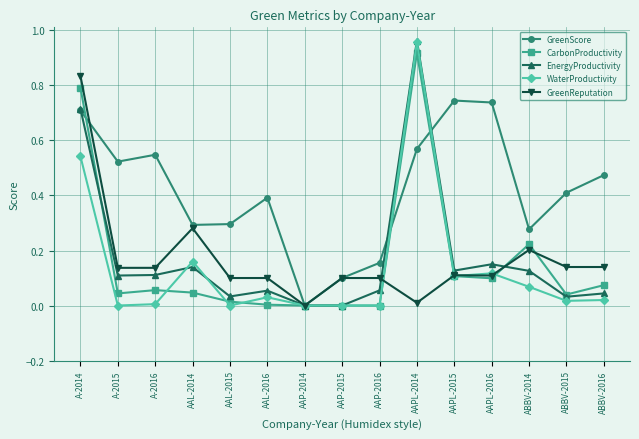

What position from the right is AAP-2016?

7